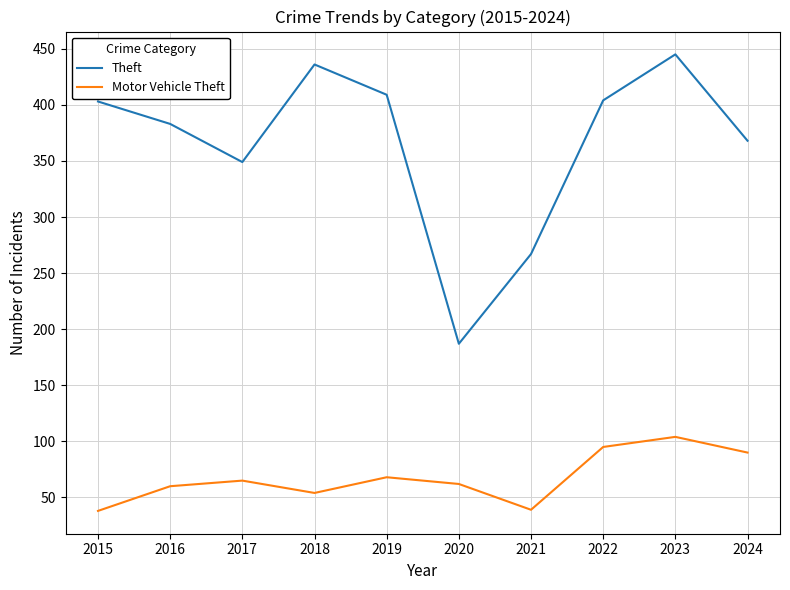

Read the Motor Vehicle Theft value at 2018.

54